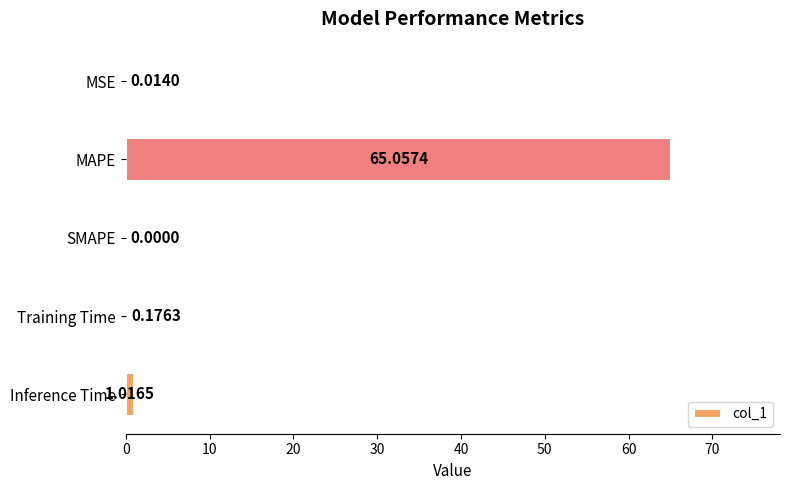

What is the change in value from MAPE to Training Time?

-64.9